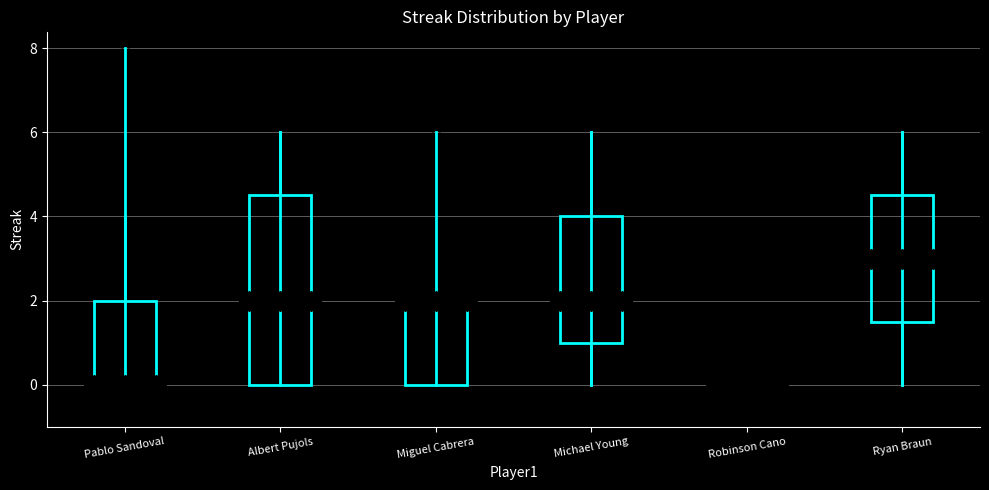

Reading left to right, transcribe this box plot: for each box, give where its median line is, the range the box spans, and where its two whiskers end, as read against the y-axis. The values are not printed on the chart, so give them approximately, as read against the axis.

Pablo Sandoval: median 0.0 (drawn on the box's lower edge), box 0.0 to 2.0, whiskers 0.0 to 4.0
Albert Pujols: median 2.0, box 0.0 to 4.6, whiskers 0.0 to 6.0
Miguel Cabrera: median 2.0 (drawn on the box's upper edge), box 0.0 to 2.0, whiskers 0.0 to 2.0
Michael Young: median 2.0, box 1.0 to 4.0, whiskers 0.0 to 6.0
Robinson Cano: box collapsed to a line at 0.0, whiskers 0.0 to 0.0
Ryan Braun: median 3.0, box 1.6 to 4.6, whiskers 0.0 to 6.0